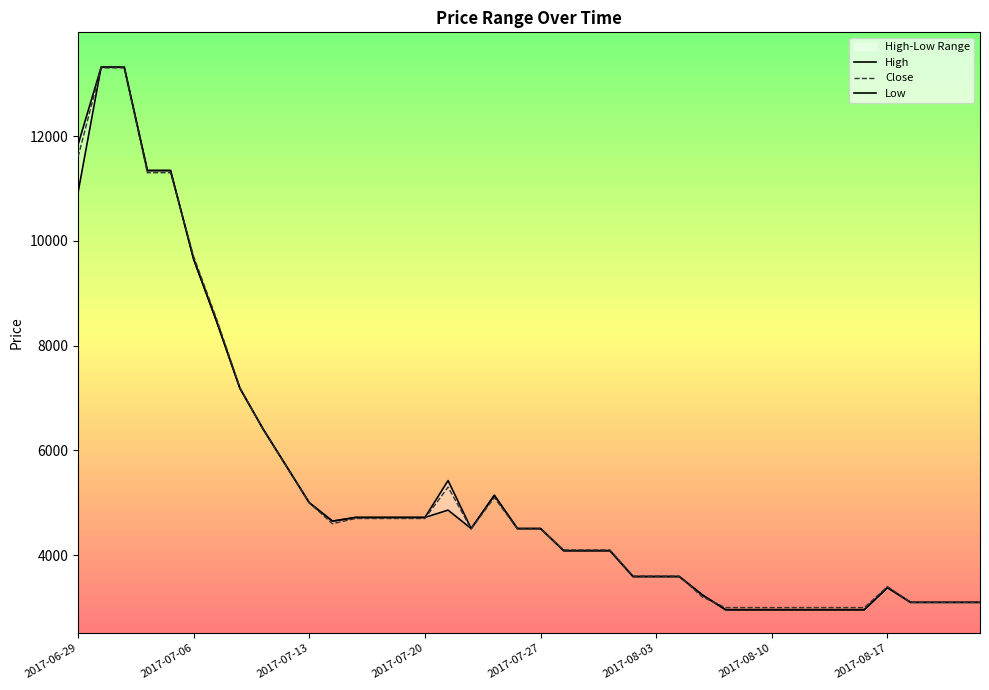

What is the label of the 40th point from the right?

2017-06-29